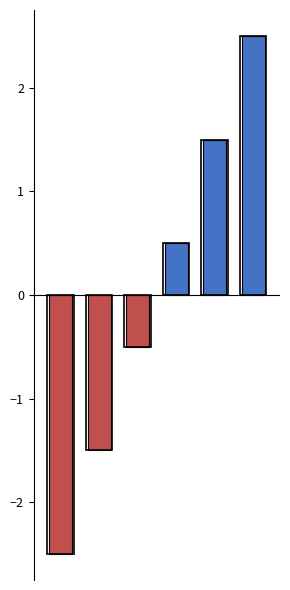

What is the difference between the maximum and second lowest values?

4.0